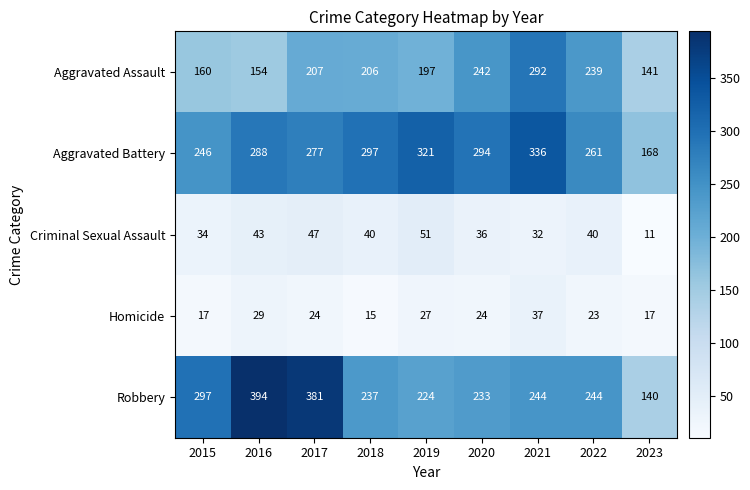

How many values in the Aggravated Battery series are below 288?

4